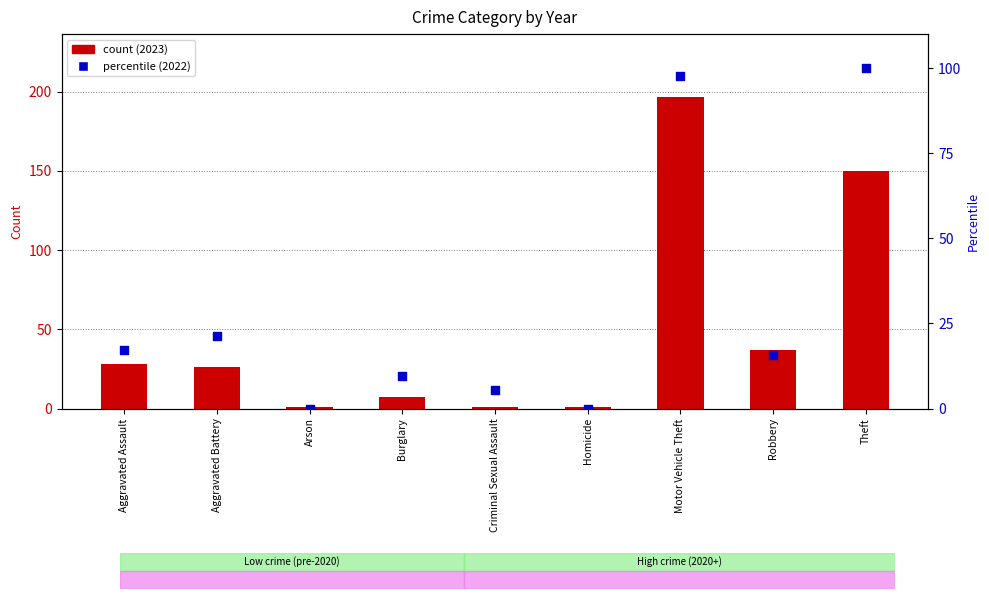

Which series contains the lowest Y value?

percentile (2022)